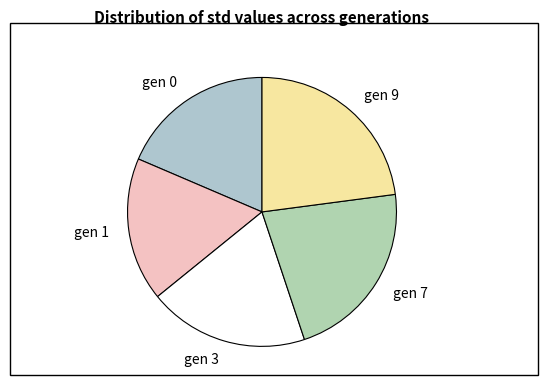

True or false: gen 9 accounts for 23% of the total.

True